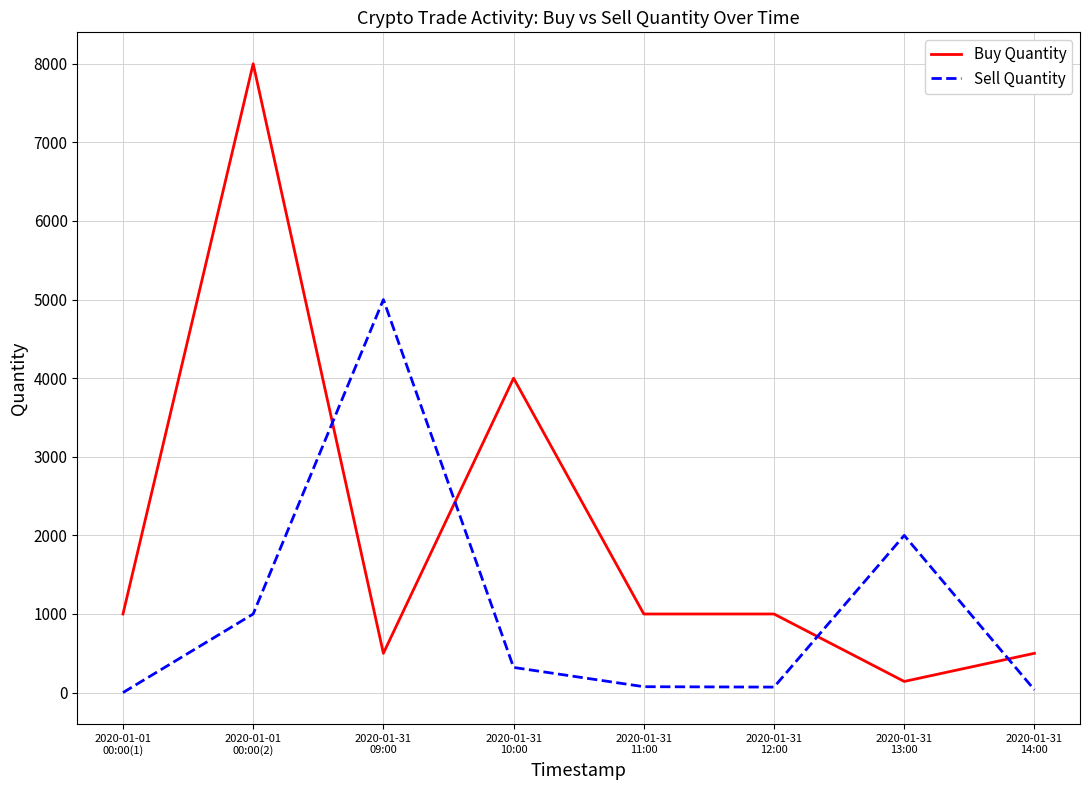

Rank the series by their average value, from lowest to highest.

Sell Quantity, Buy Quantity